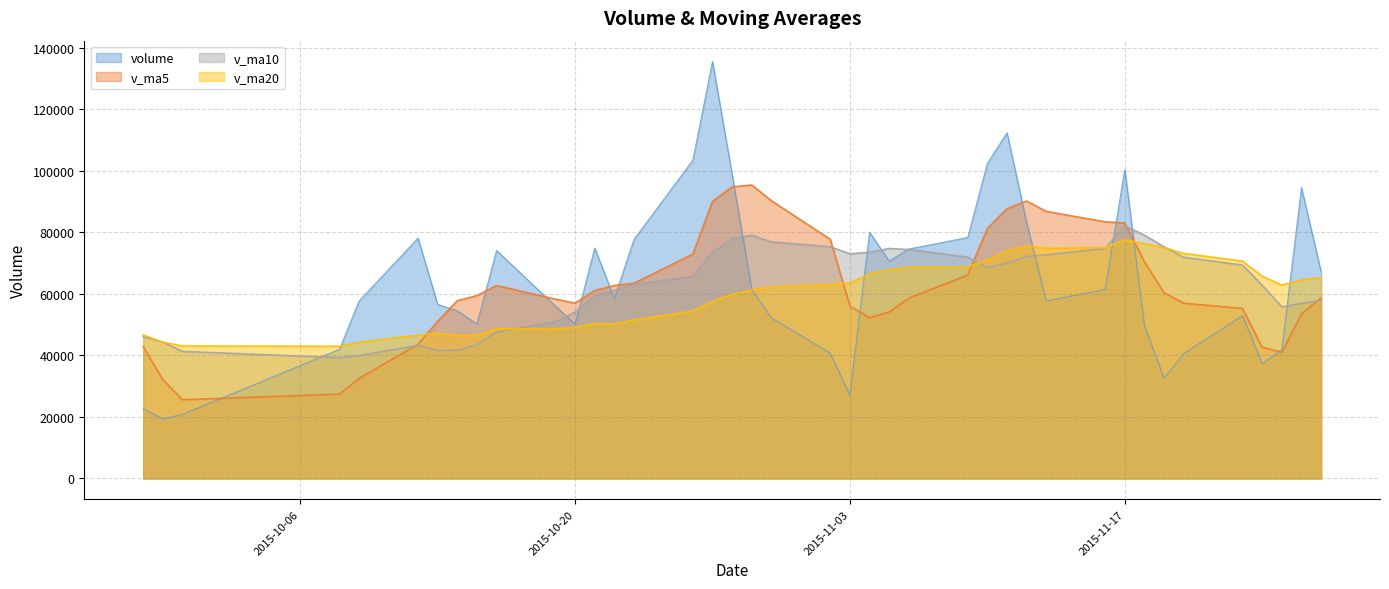

Which series has the widest spread of values?

volume